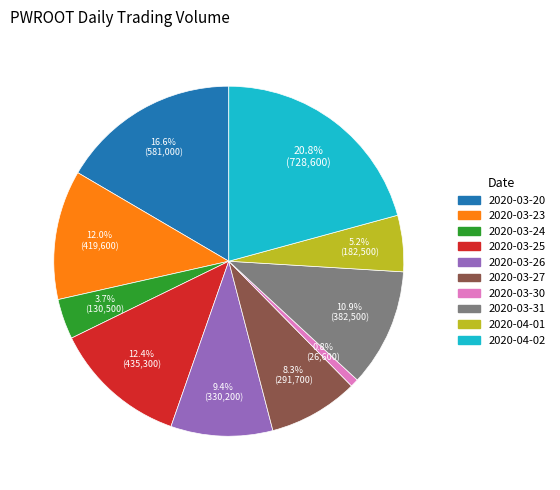

Count the number of slices in the pie.

10